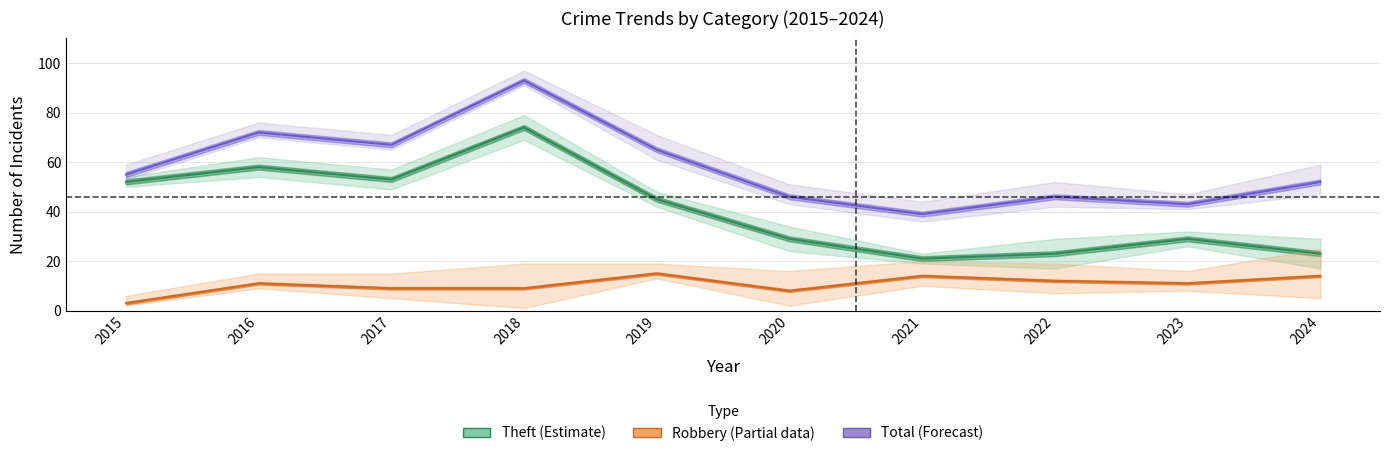

What are all the series names shown in the legend?

Robbery, Theft, Total